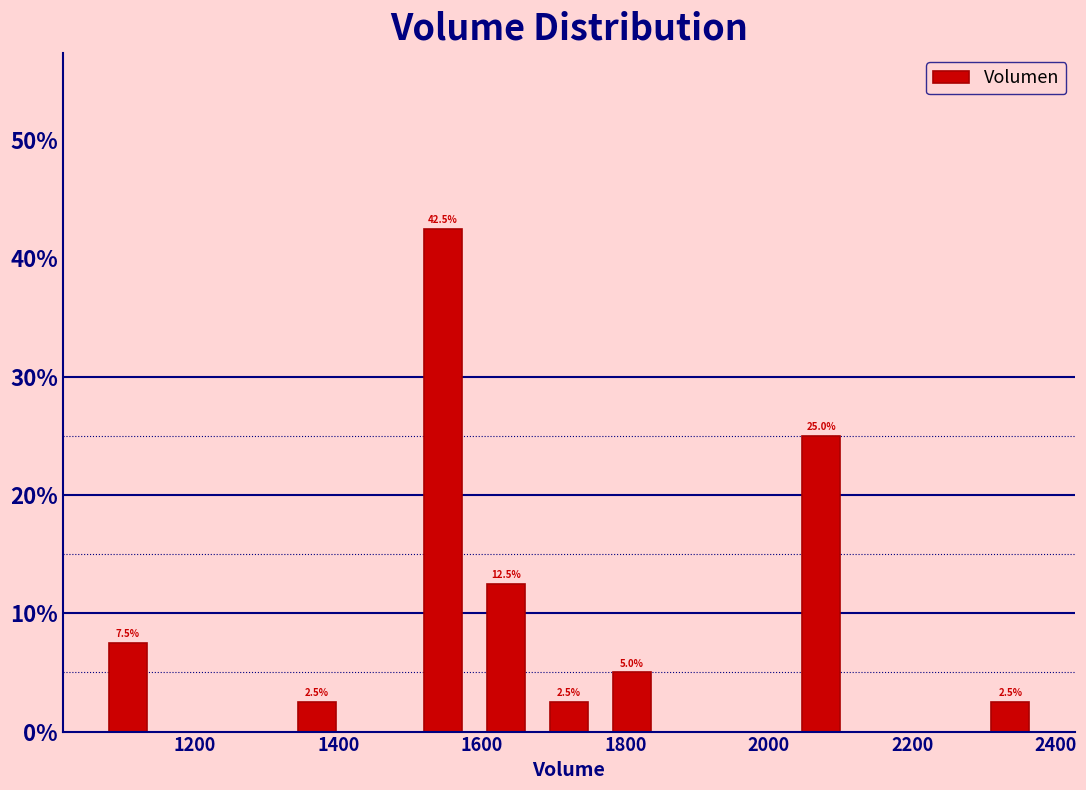

Which range on the x-axis has the tallest bar?

1500 to 1580